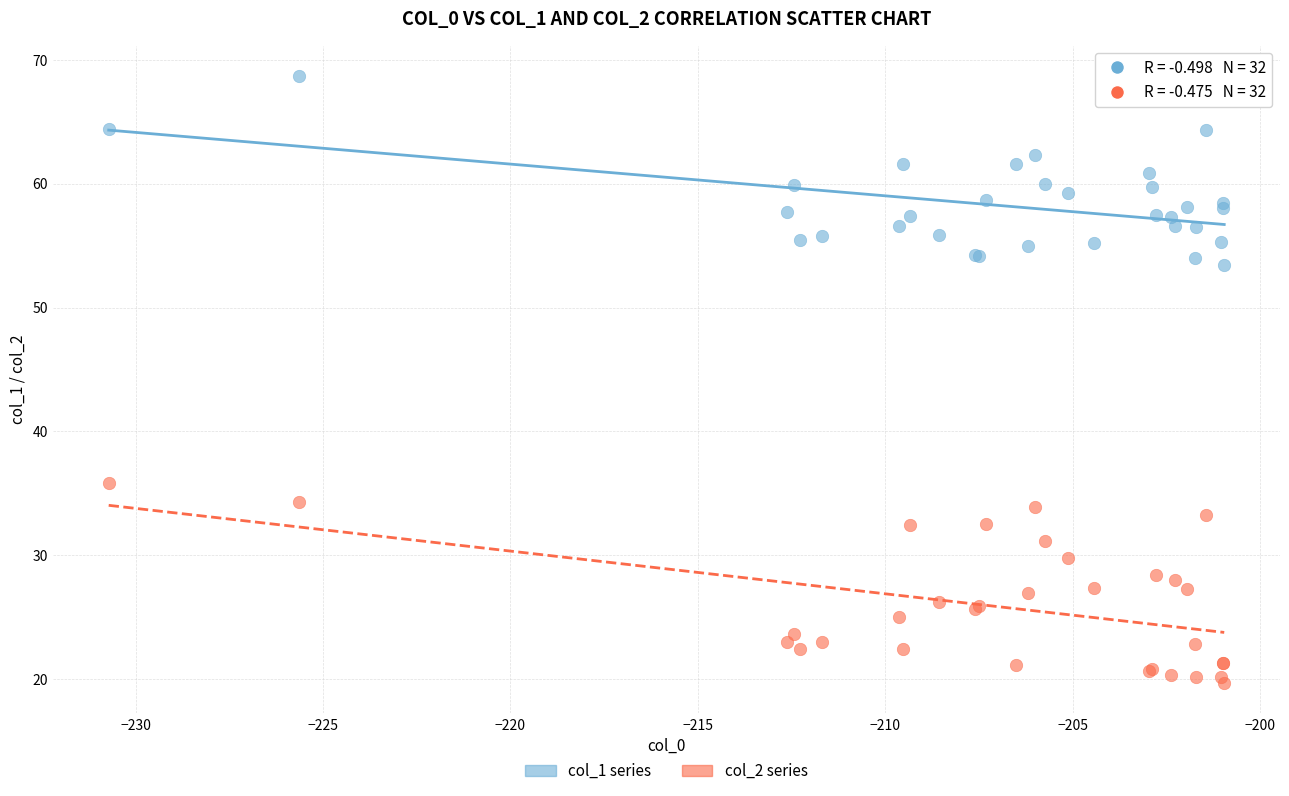

Which series reaches the maximum Y coordinate?

col_1 series